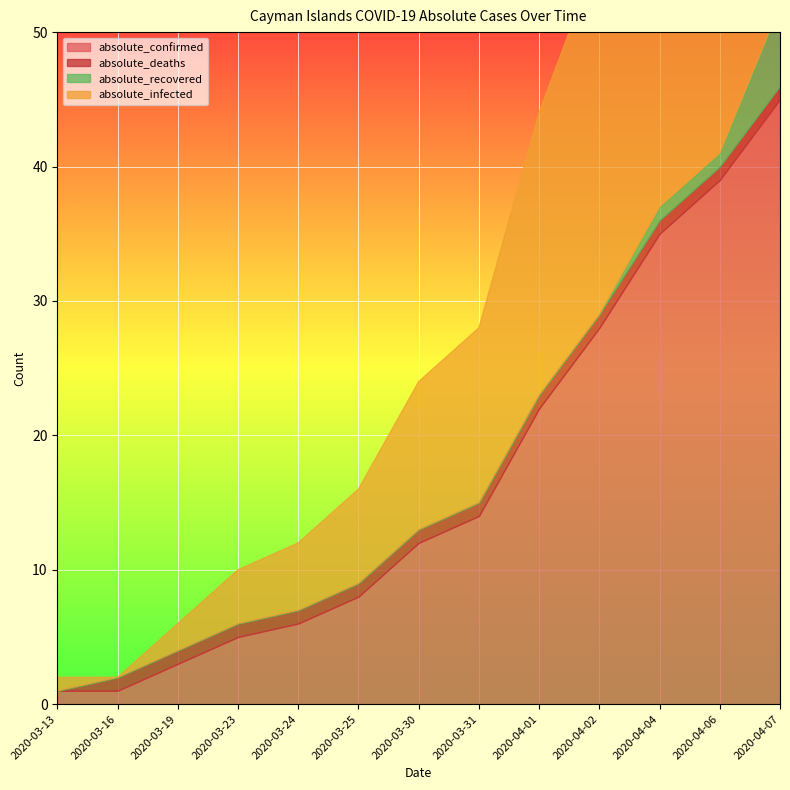

Reading left to right, what are all the values shown in this chart?

absolute_confirmed: 2020-03-13=1	2020-03-16=1	2020-03-19=3	2020-03-23=5	2020-03-24=6	2020-03-25=8	2020-03-30=12	2020-03-31=14	2020-04-01=22	2020-04-02=28	2020-04-04=35	2020-04-06=39	2020-04-07=45
absolute_deaths: 2020-03-13=0	2020-03-16=1	2020-03-19=1	2020-03-23=1	2020-03-24=1	2020-03-25=1	2020-03-30=1	2020-03-31=1	2020-04-01=1	2020-04-02=1	2020-04-04=1	2020-04-06=1	2020-04-07=1
absolute_recovered: 2020-03-13=0	2020-03-16=0	2020-03-19=0	2020-03-23=0	2020-03-24=0	2020-03-25=0	2020-03-30=0	2020-03-31=0	2020-04-01=0	2020-04-02=0	2020-04-04=1	2020-04-06=1	2020-04-07=6
absolute_infected: 2020-03-13=1	2020-03-16=0	2020-03-19=2	2020-03-23=4	2020-03-24=5	2020-03-25=7	2020-03-30=11	2020-03-31=13	2020-04-01=21	2020-04-02=27	2020-04-04=33	2020-04-06=37	2020-04-07=38